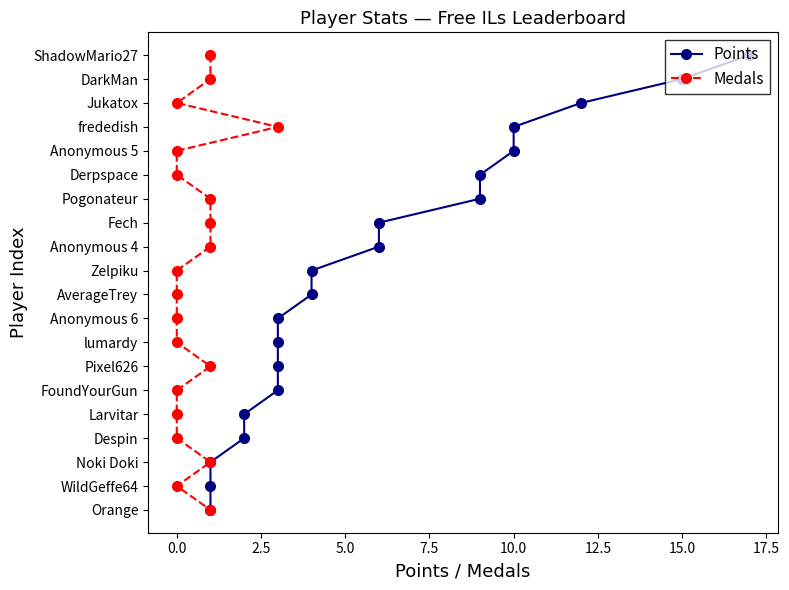

What is the approximate value of Medals at 15.0, to the nearest 5?

5